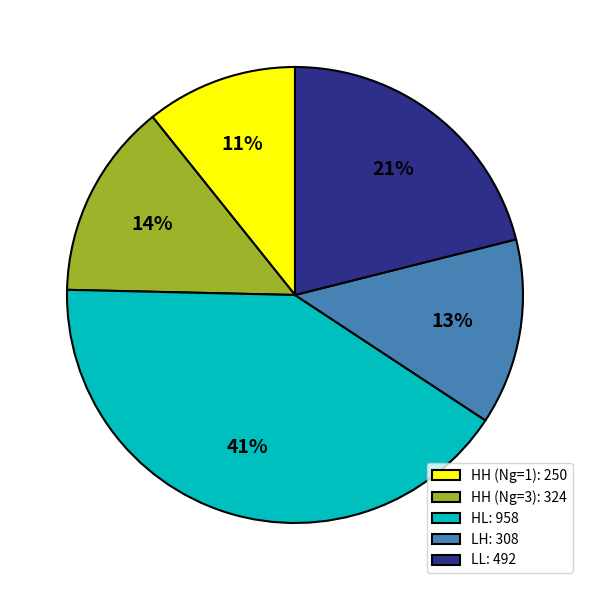

Combined, do LH: 308 and LL: 492 account for over 50%?

No